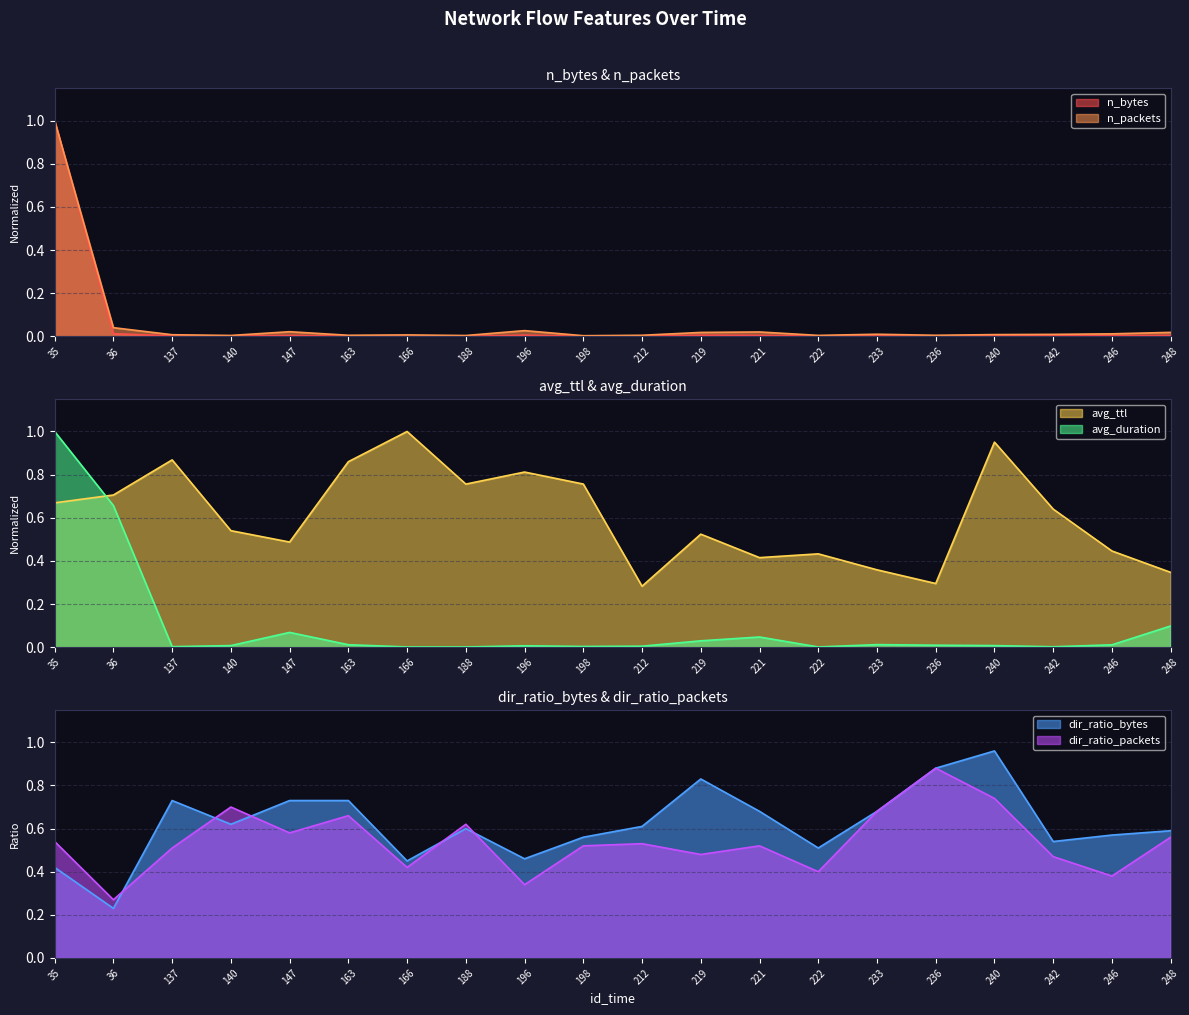

What is the total value across all series at 246?

1.4